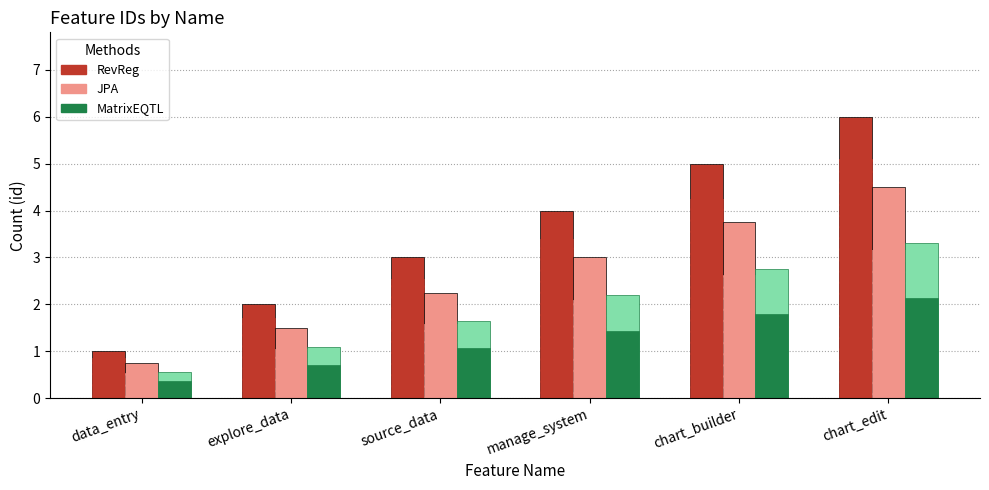

Does the chart contain any negative values?

No